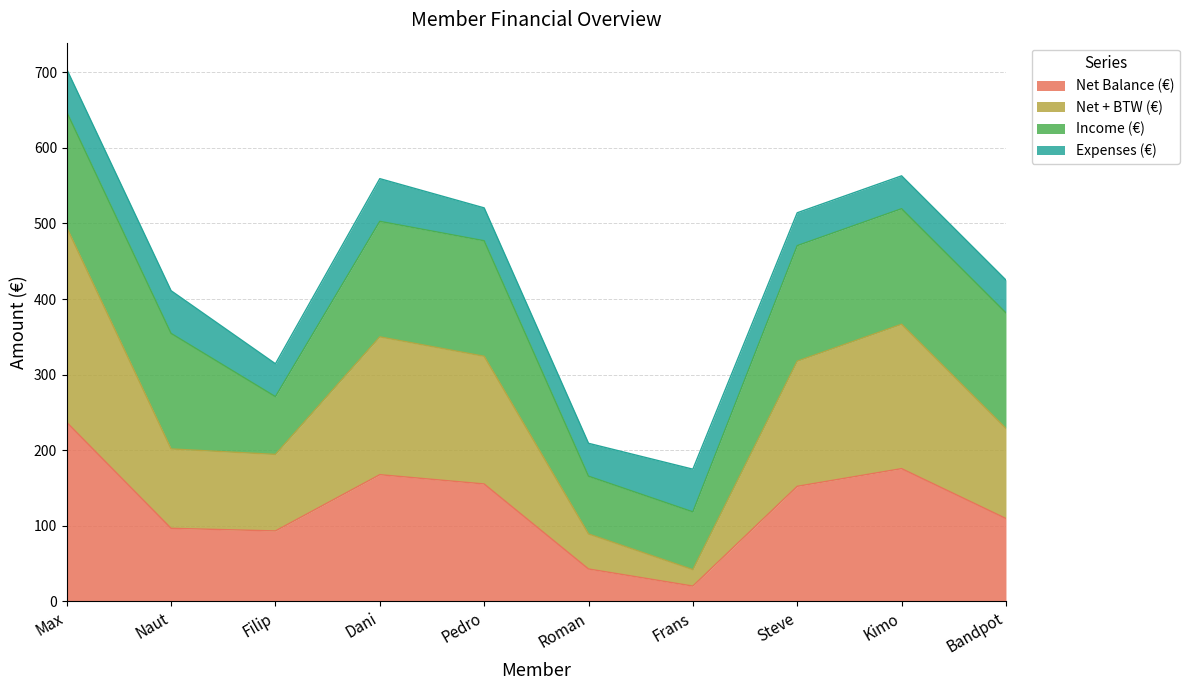

True or false: Net + BTW (€) and Net Balance (€) intersect in this chart.

False